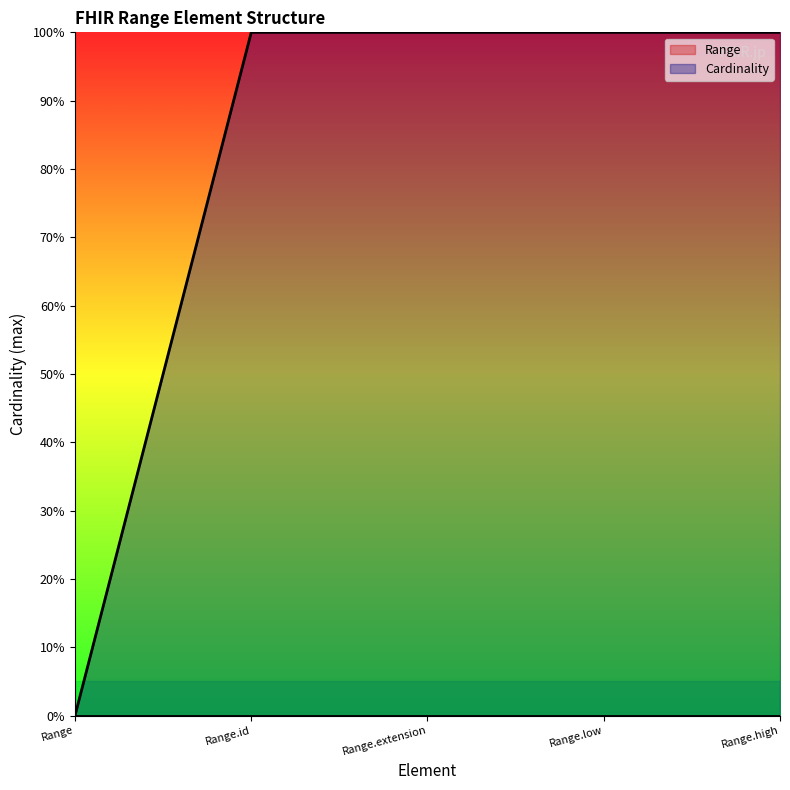

True or false: there are more than 2 points higher than both neighbors.

False